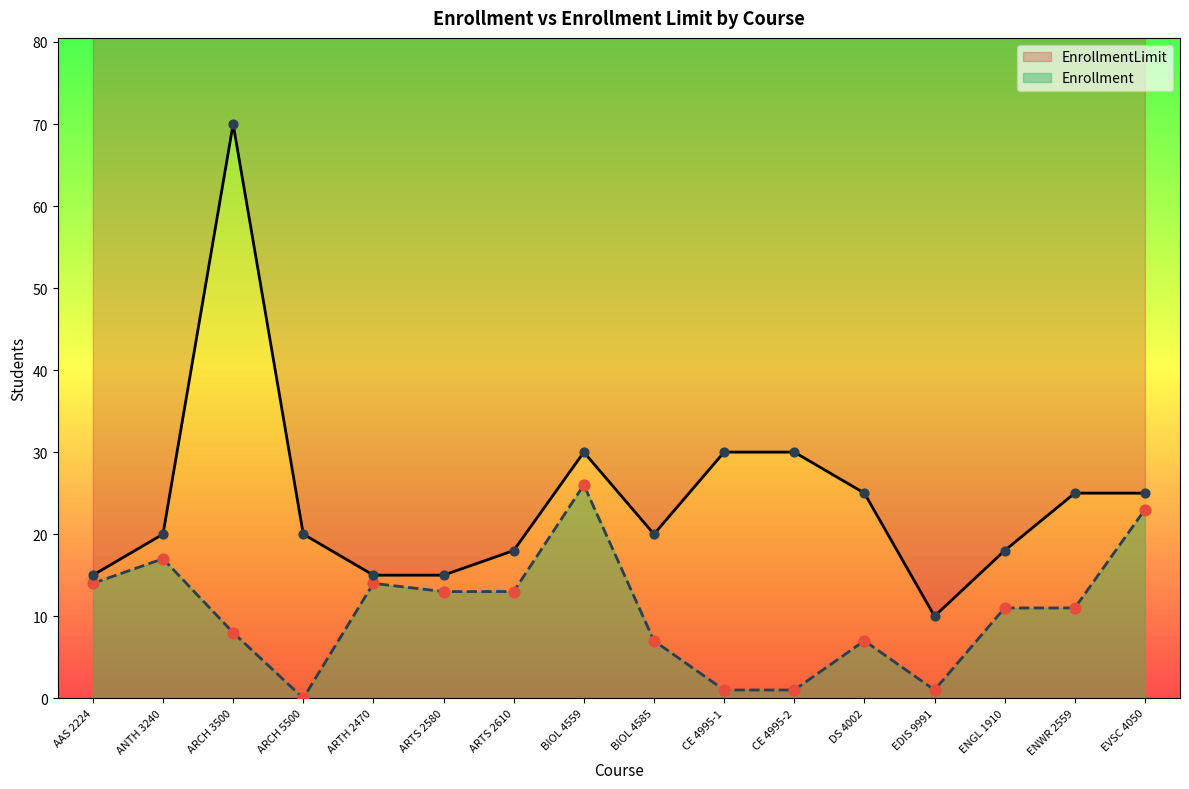

Which series has the largest Y range (max minus min)?

EnrollmentLimit